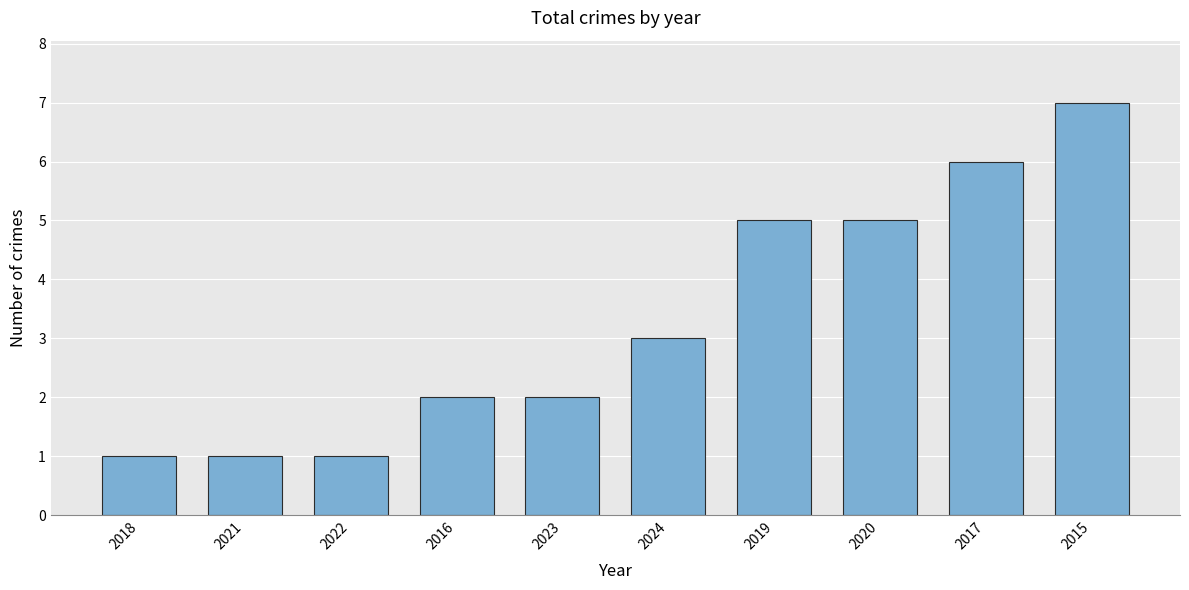

What is the approximate value at 2018?

1